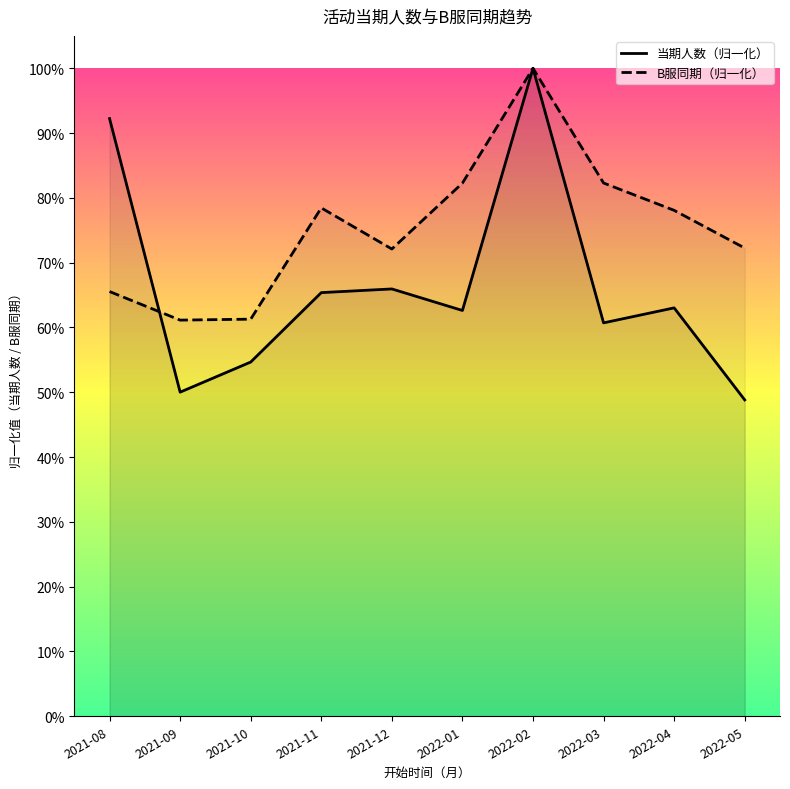

Which series ends up on top after the final intersection of B服同期 and 当期人数?

B服同期